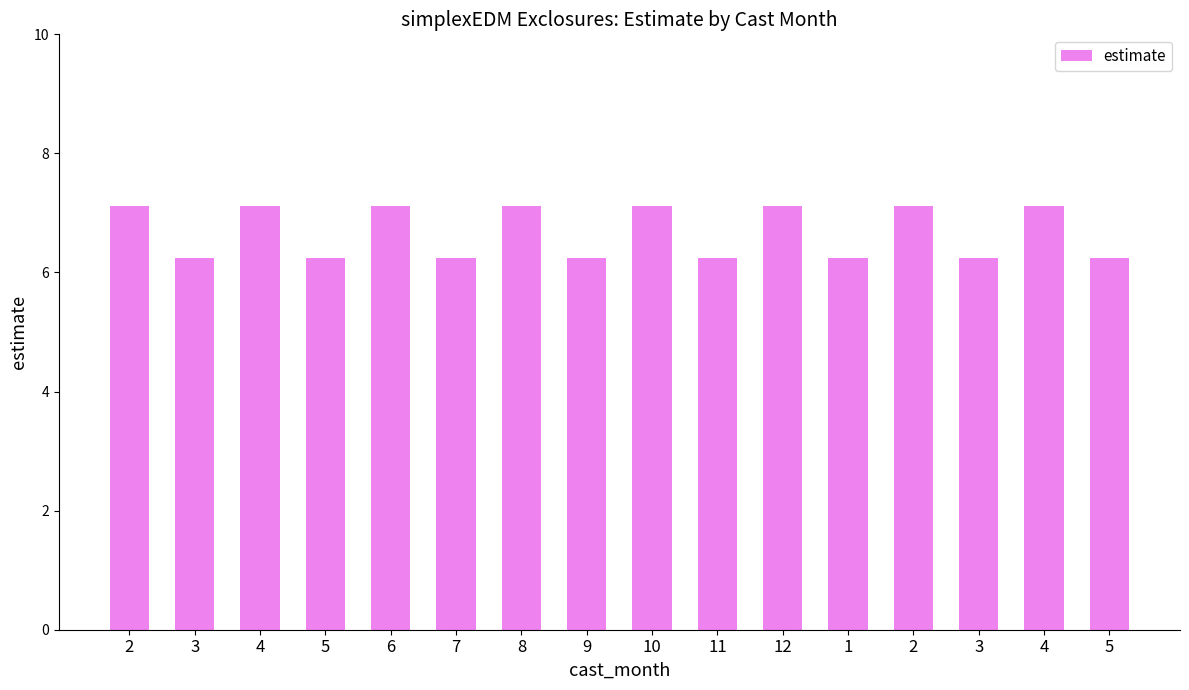

Rank the categories by value from lowest to highest.

3, 5, 7, 9, 11, 1, 3, 5, 2, 4, 6, 8, 10, 12, 2, 4